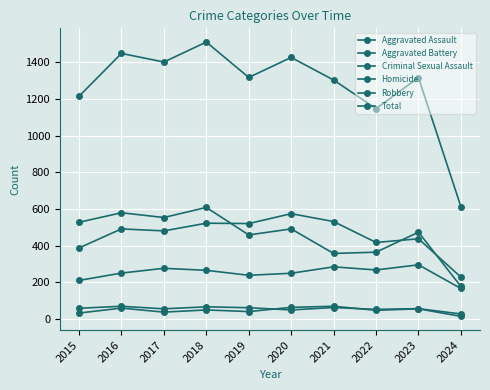

Reading left to right, transcribe all the data shown in this chart.

Aggravated Assault: 210	250	276	265	238	249	284	267	295	166
Aggravated Battery: 387	491	480	522	520	574	531	417	437	228
Criminal Sexual Assault: 58	69	55	66	61	49	62	52	56	27
Homicide: 32	59	37	49	40	63	69	47	55	14
Robbery: 527	579	553	608	458	491	357	364	473	177
Total: 1214	1448	1401	1510	1317	1426	1303	1147	1316	612